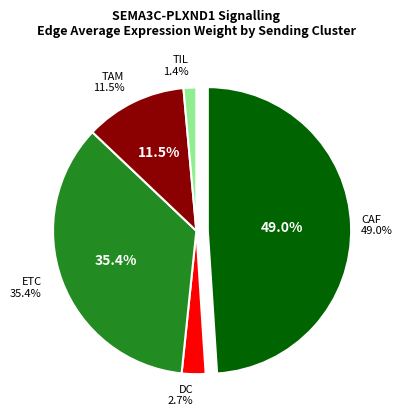

To the nearest percent, what percentage of the pie is CAF?

49%